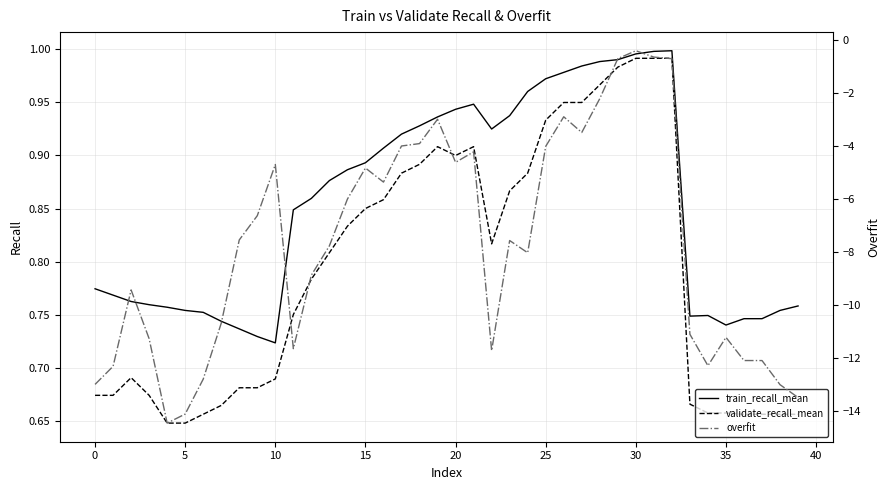

What is the difference between the second highest and minimum values in the train_recall_mean series?

0.3